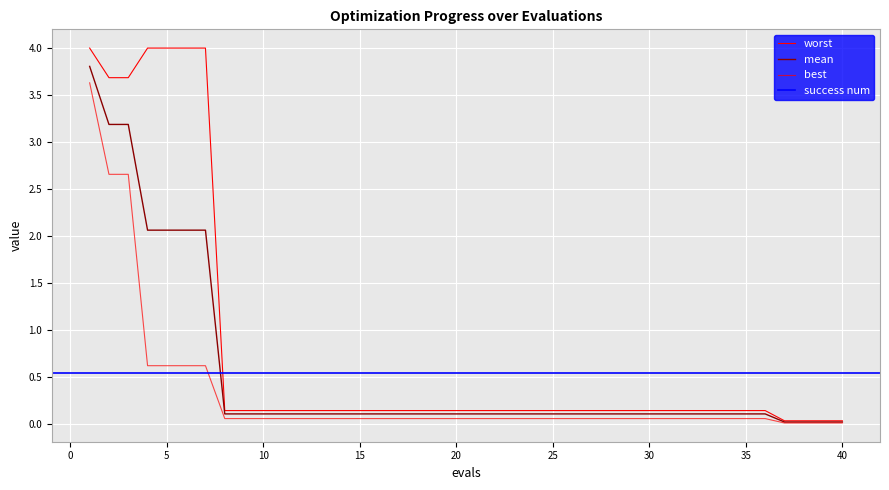

Rank the series by their maximum value, from highest to lowest.

worst, mean, best